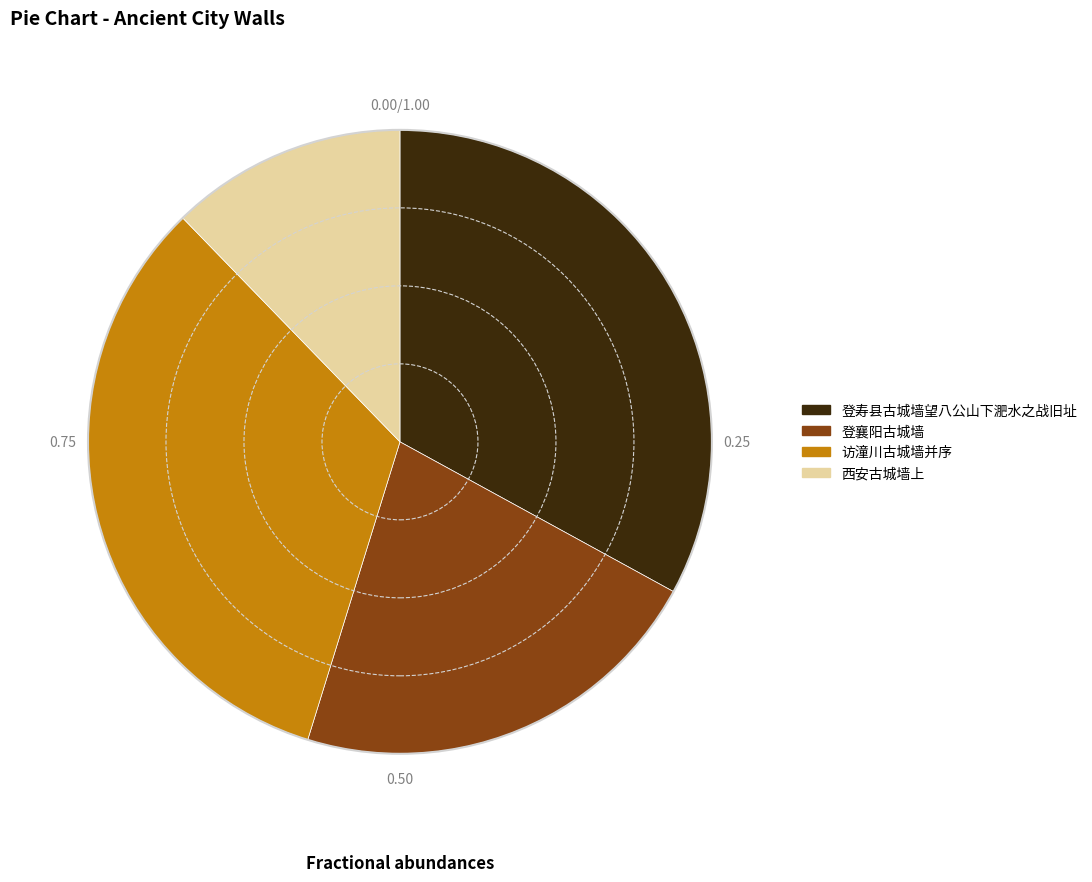

Is the sum of 登襄阳古城墙 and 西安古城墙上 greater than half?

No